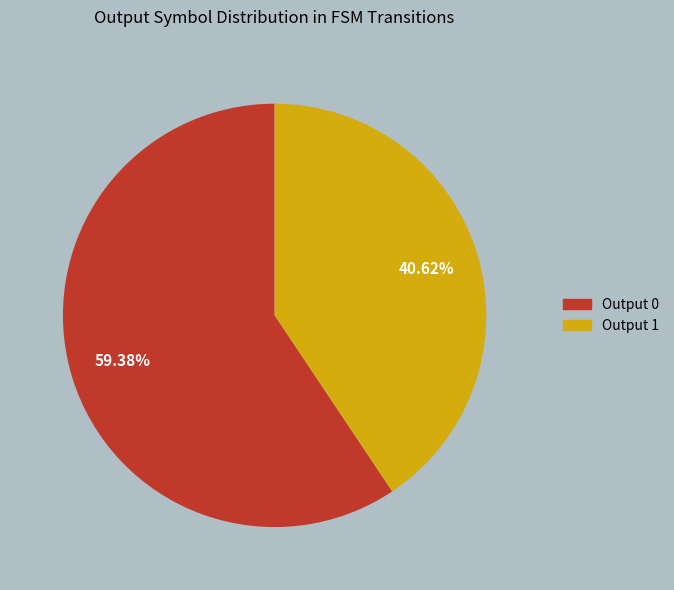

To the nearest percent, what portion does Output 1 represent?

41%